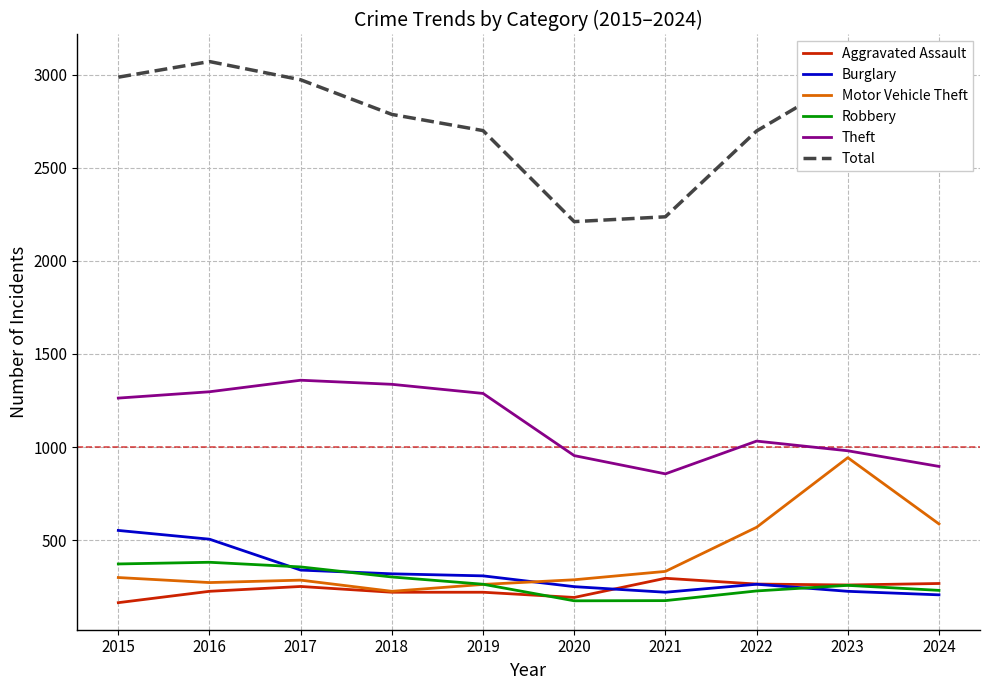

What is the difference between the maximum and minimum values in the Robbery series?

207